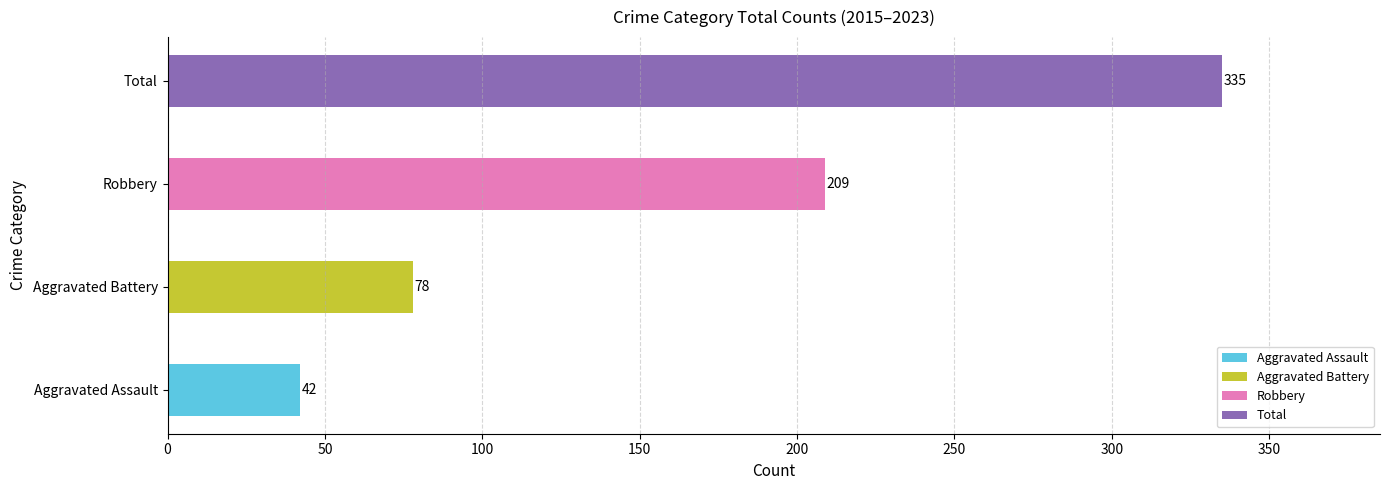

What are all the series names shown in the legend?

Aggravated Assault, Aggravated Battery, Robbery, Total